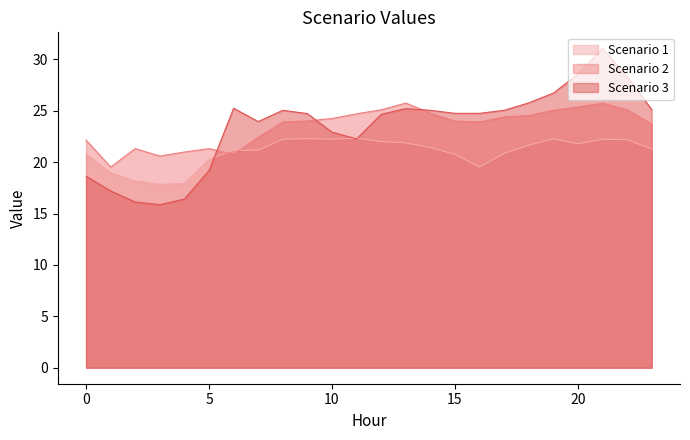

What are all the series names shown in the legend?

Scenario 1, Scenario 2, Scenario 3